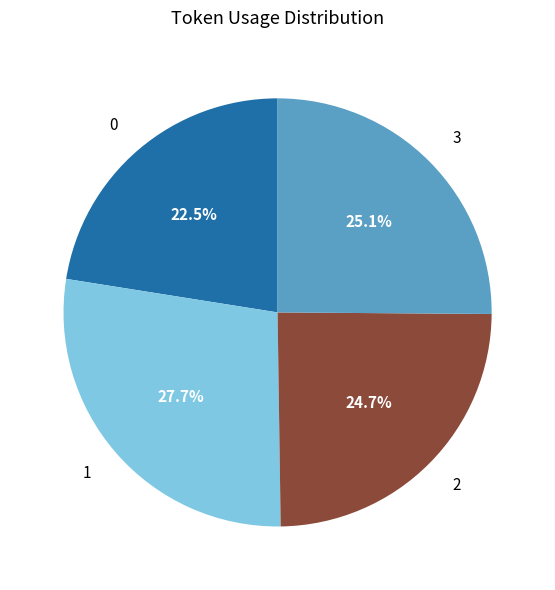

Approximately how many times larger is the value at 2 compared to 3?

1.0